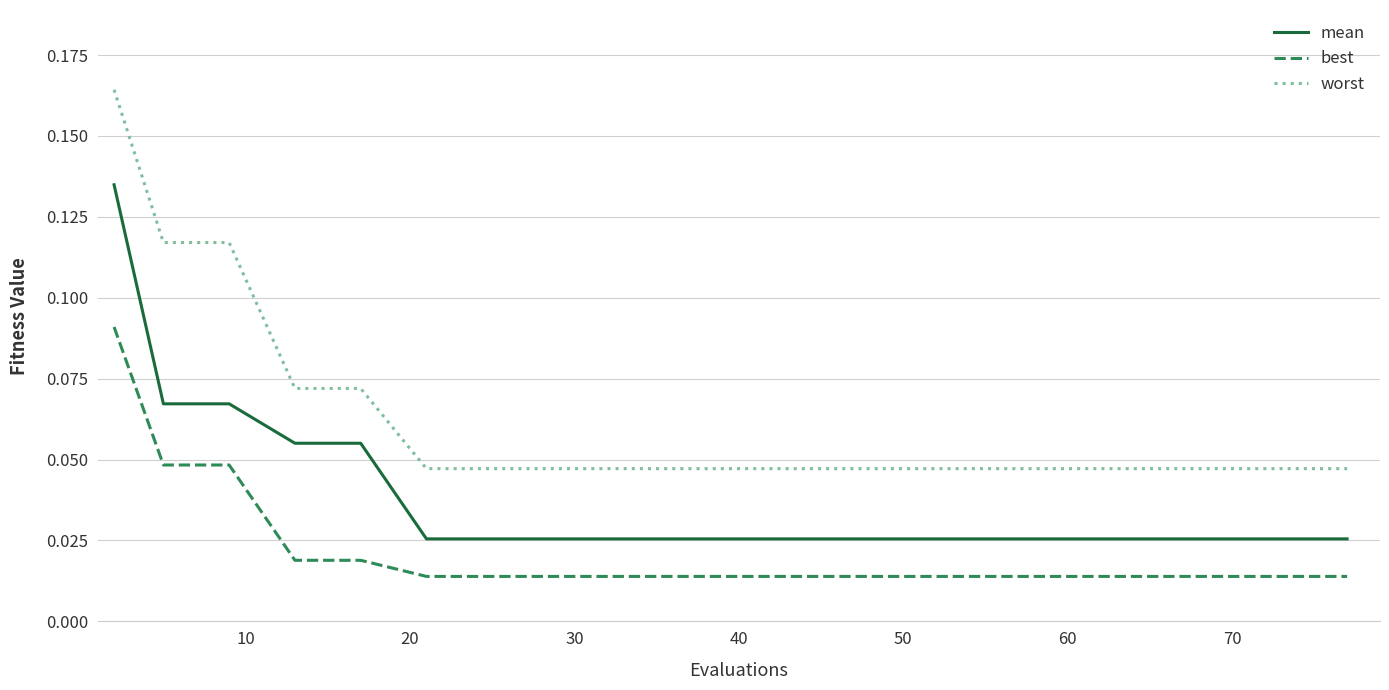

What are all the series names shown in the legend?

mean, best, worst